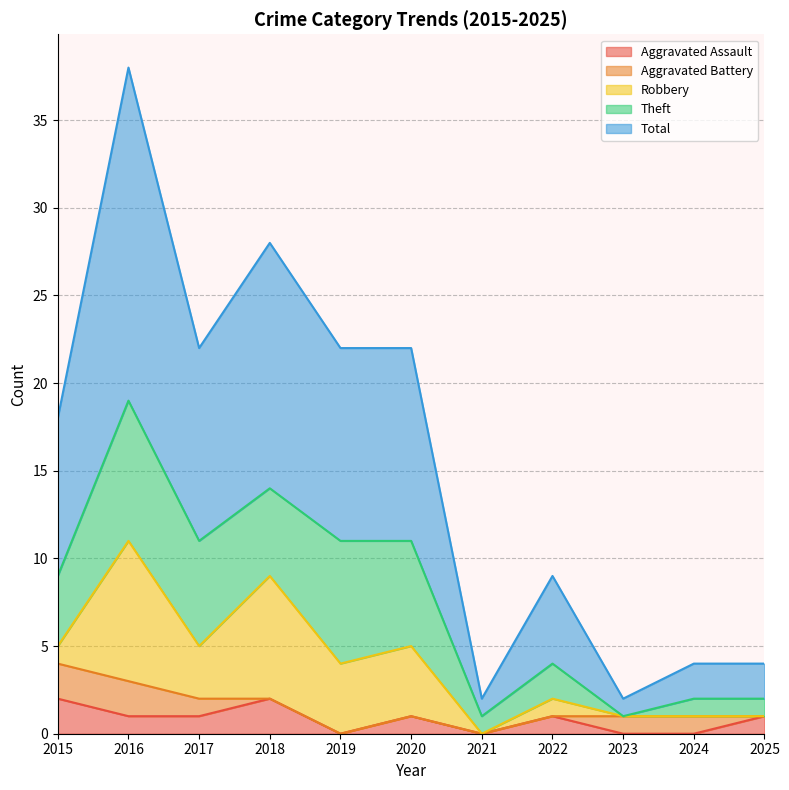

What are all the series names shown in the legend?

Aggravated Assault, Aggravated Battery, Robbery, Theft, Total